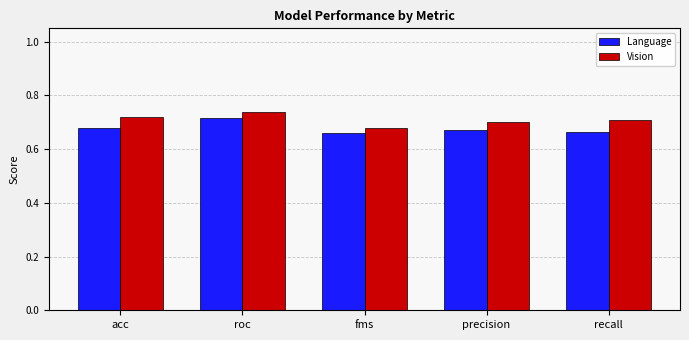

What are all the series names shown in the legend?

Language, Vision